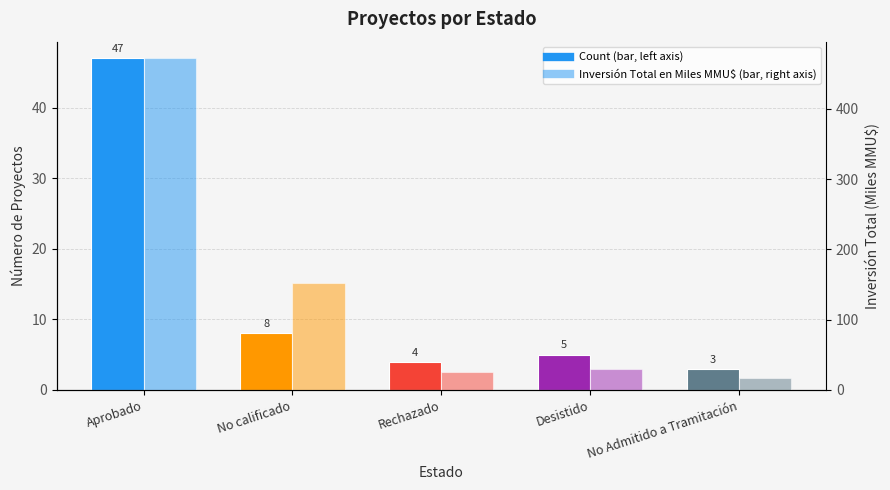

What is the sum of the Count values at Aprobado and No calificado?

55.0